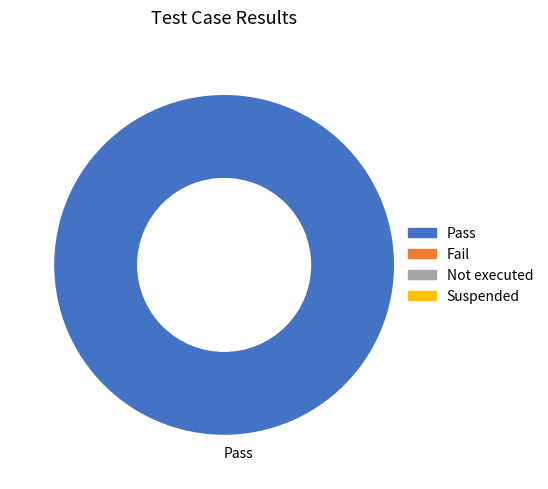

The Pass slice represents 90% of the pie. True or false?

False